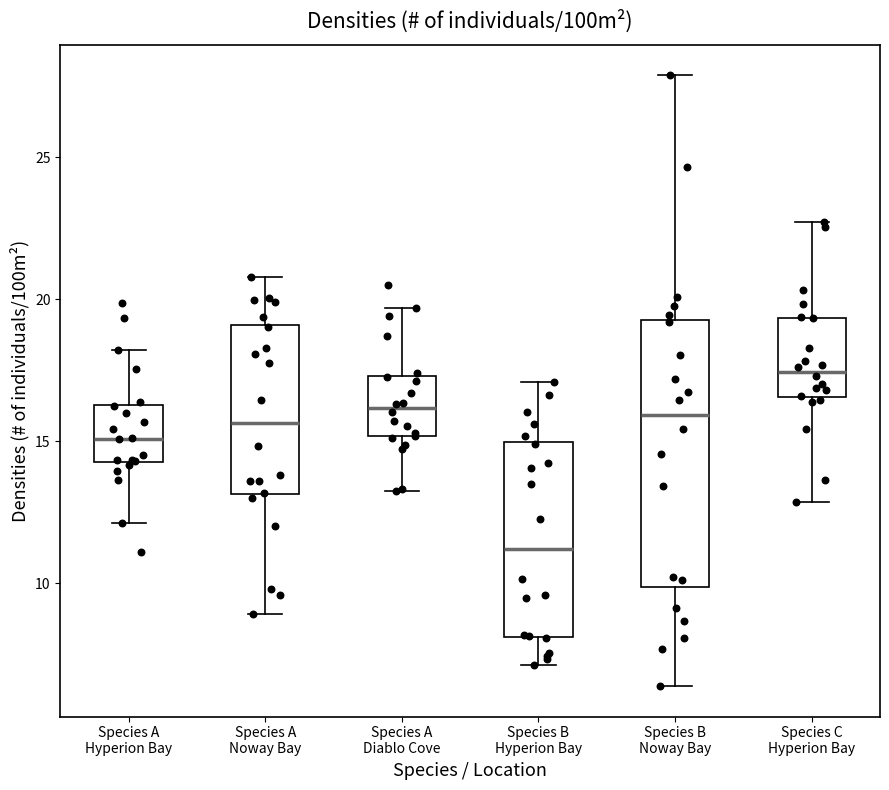

Which box has the highest median line?

Species C Hyperion Bay